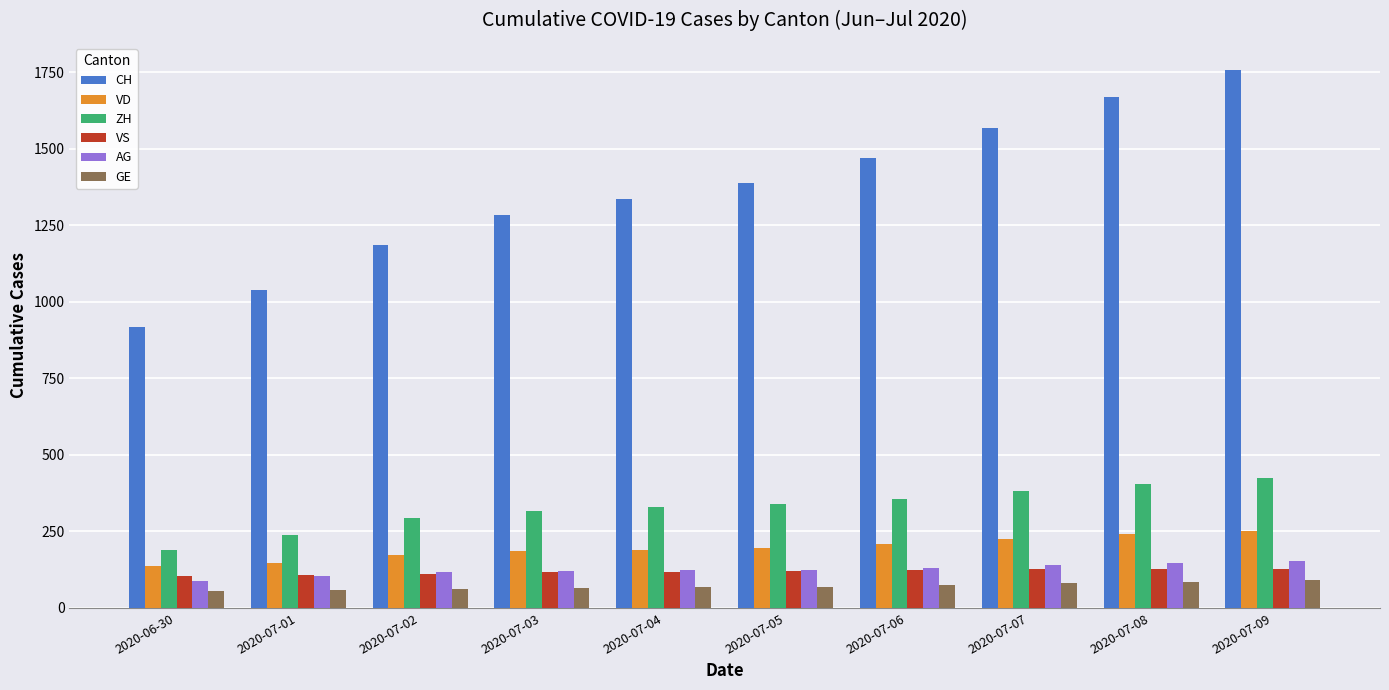

The value of ZH at 2020-07-08 is 106. True or false?

False